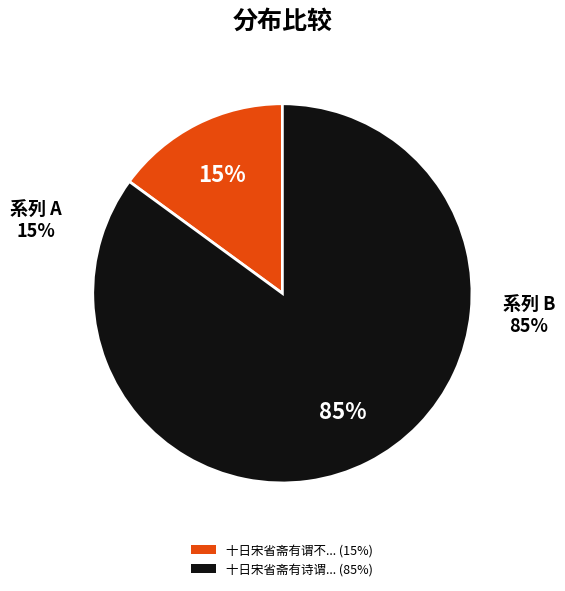

Which category has the biggest portion of the pie?

十日宋省斋有诗谓不及同登南山独步乌聊山